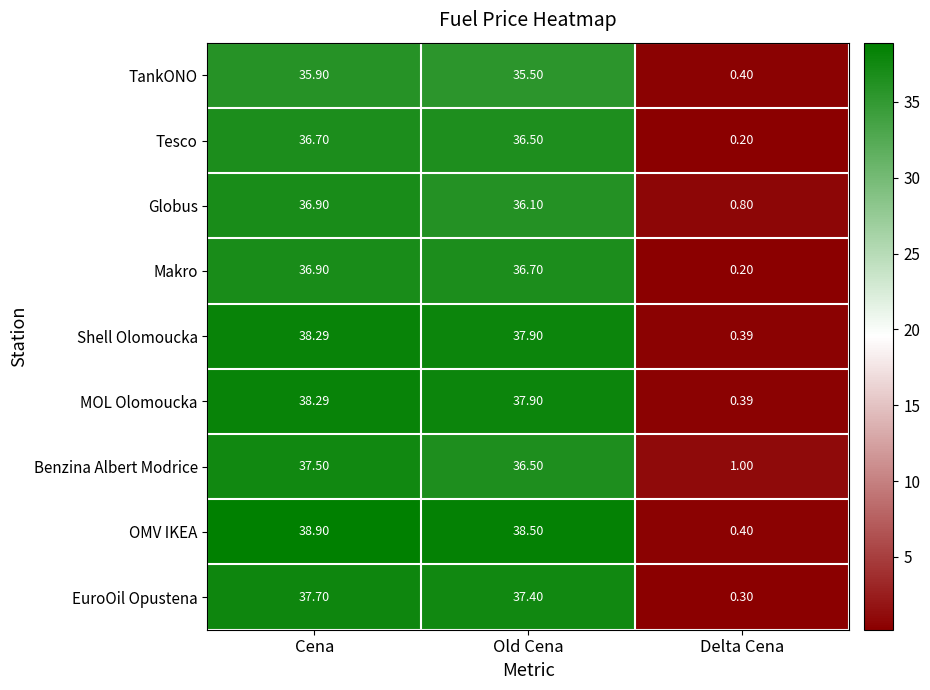

How many data points in MOL Olomoucka are above 37?

2